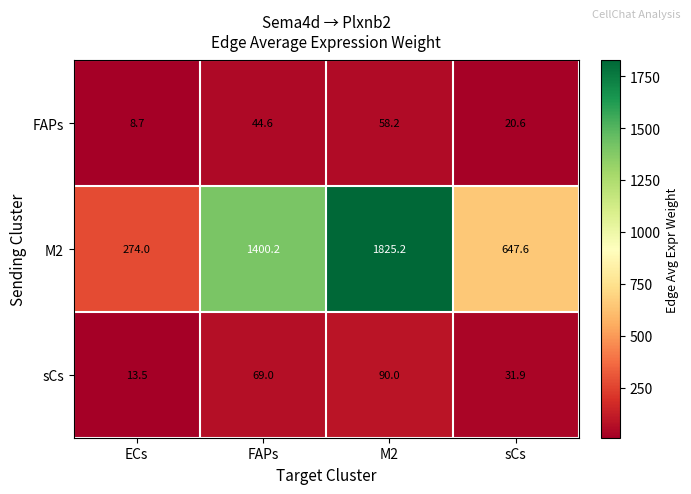

Which category has the lowest value across all series?

ECs